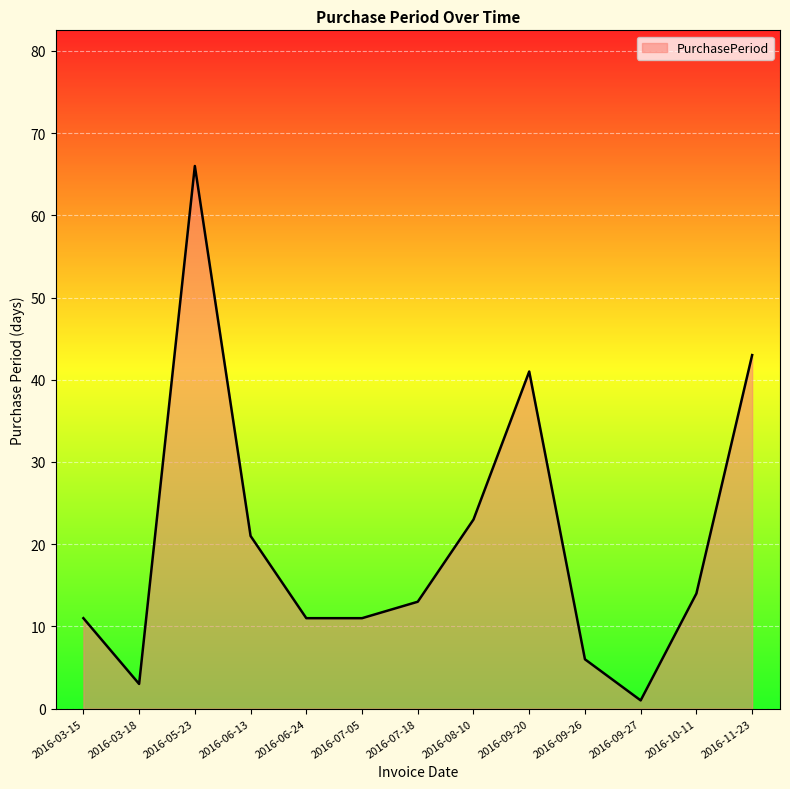

At which category does the chart reach its peak across all series?

2016-05-23